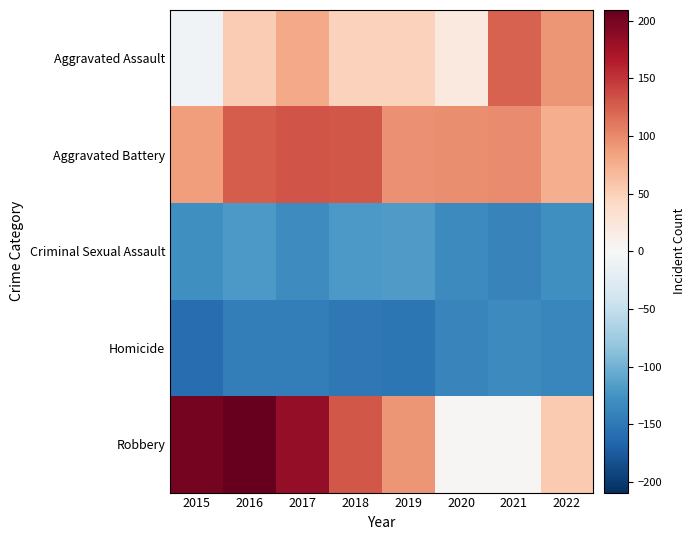

Which series has the largest range (max minus min)?

Robbery